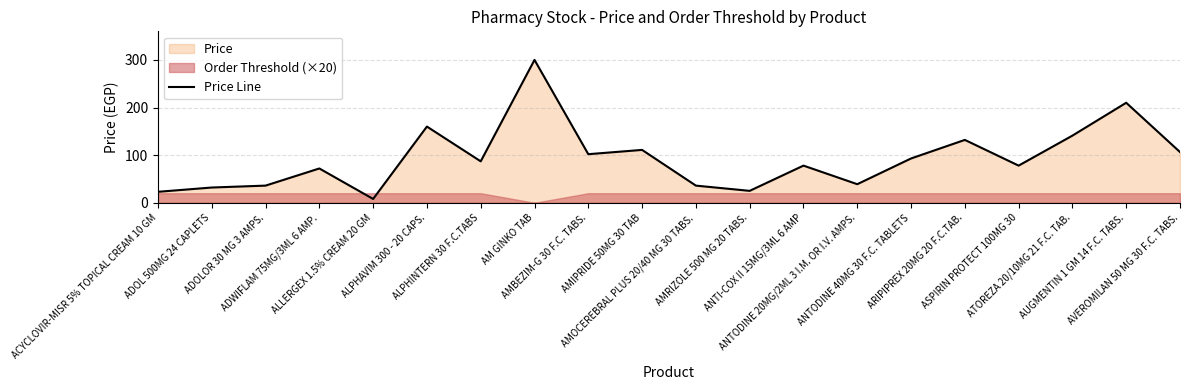

Between ADWIFLAM 75MG/3ML 6 AMP. and ATOREZA 20/10MG 21 F.C. TAB., which is larger?

ATOREZA 20/10MG 21 F.C. TAB.